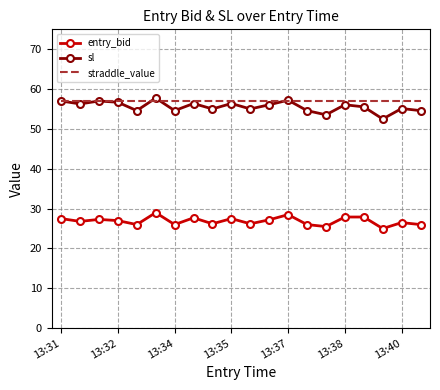

Which series has the widest spread of values?

sl